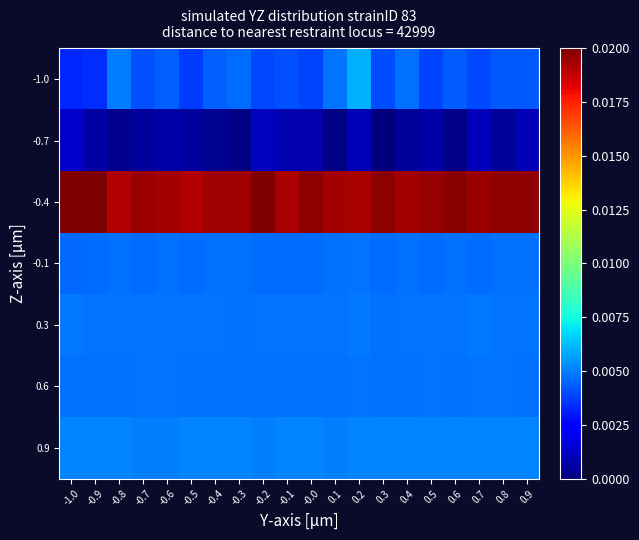

Rank the series by their maximum value, from lowest to highest.

-0.7, 0.6, -0.1, 0.3, 0.9, -1.0, -0.4